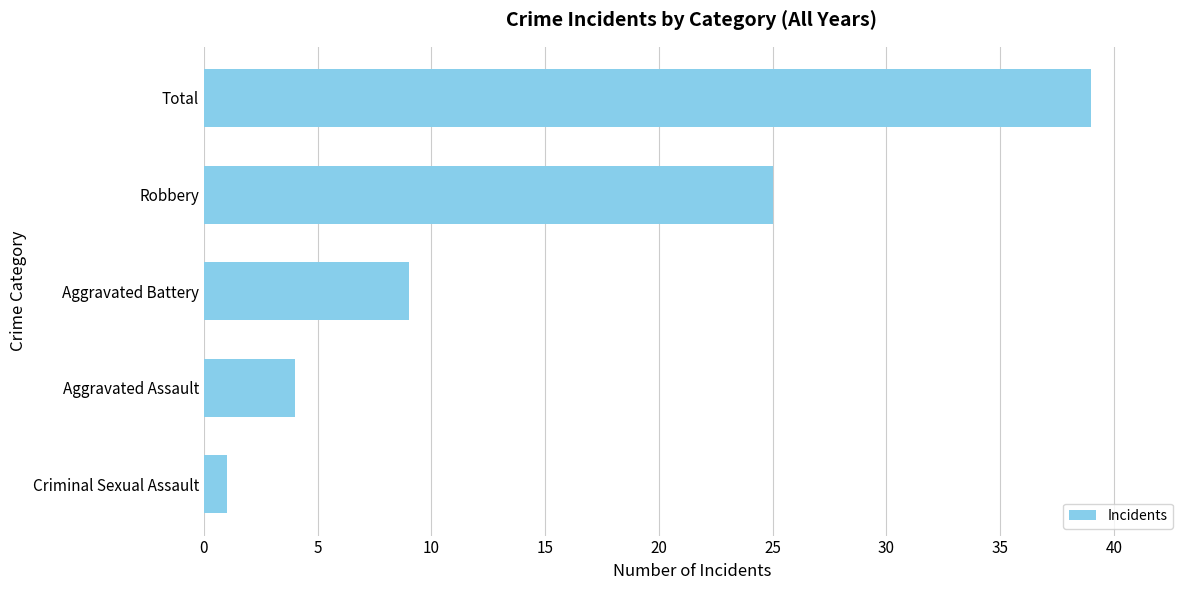

The value at Total is 19. True or false?

False